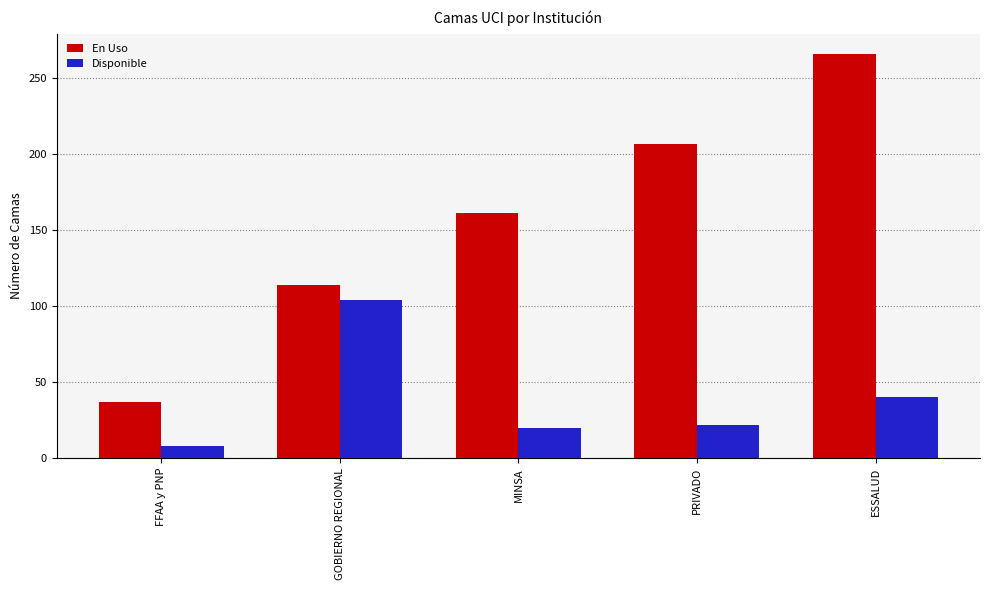

The Disponible series shows 22 at PRIVADO. True or false?

True